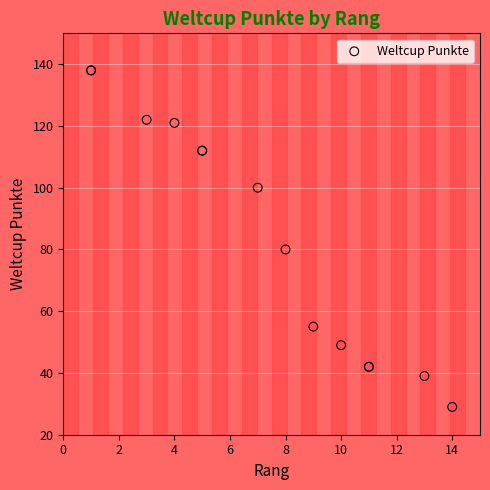

What Y value in the scatter plot is closest to 83?

80